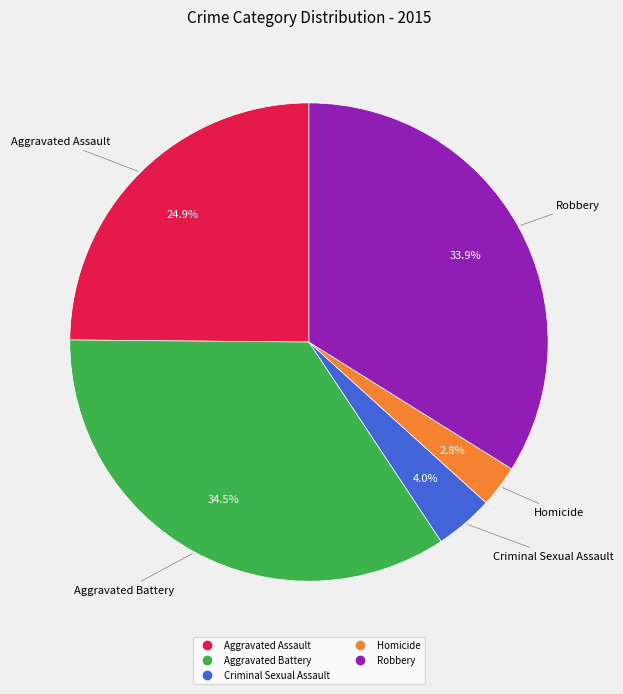

The Robbery slice represents 46% of the pie. True or false?

False